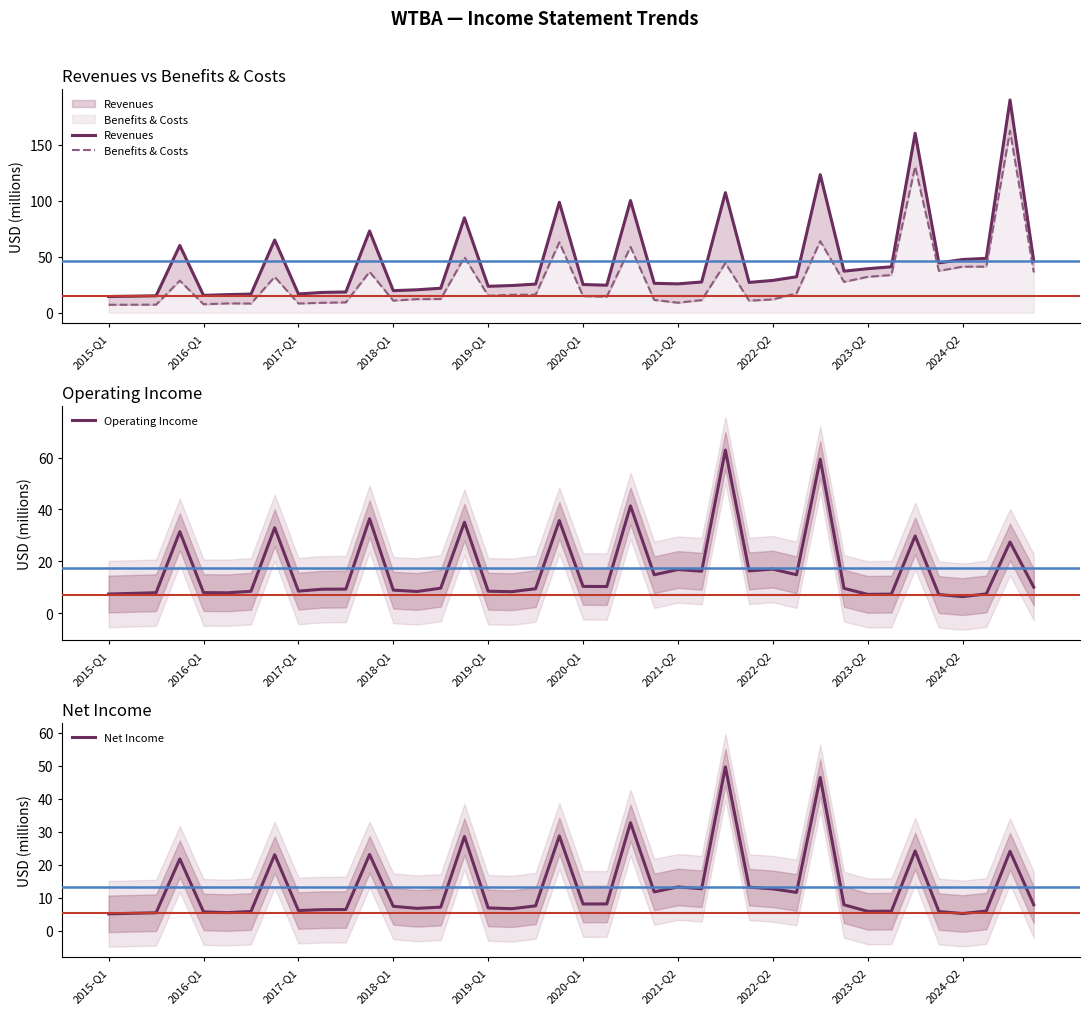

Reading left to right, list all the values displayed in this chart.

Revenues: 14.5	14.8	15.1	60.1	15.5	16.2	16.7	65.0	16.8	18.2	18.6	73.0	19.7	20.5	21.9	84.8	23.7	24.3	25.6	98.7	25.2	24.6	100.2	26.3	25.8	27.5	107.3	27.1	28.9	32.2	123.3	37.2	39.4	41.1	160.3	44.6	47.6	48.6	190.1	46.1
Benefits & Costs: 7.1	7.2	7.3	28.7	7.6	8.4	8.2	32.0	8.3	8.9	9.3	36.6	10.8	12.2	12.3	49.7	15.2	16.0	16.2	62.9	14.9	14.3	58.9	11.5	9.0	11.3	44.4	10.8	11.9	17.3	64.0	27.6	32.1	33.7	130.5	37.4	41.2	41.2	162.6	36.1
Operating Income: 7.4	7.6	7.9	31.4	7.9	7.9	8.4	33.0	8.5	9.2	9.3	36.4	8.9	8.4	9.6	35.1	8.5	8.3	9.4	35.7	10.3	10.3	41.4	14.8	16.8	16.2	62.9	16.3	17.0	14.8	59.4	9.6	7.3	7.4	29.8	7.2	6.4	7.4	27.4	10.0
Net Income: 5.1	5.3	5.4	21.7	5.7	5.5	5.8	23.0	6.1	6.4	6.4	23.1	7.4	6.8	7.1	28.5	6.9	6.7	7.5	28.7	8.1	8.1	32.7	11.8	13.2	12.7	49.6	13.2	12.7	11.6	46.4	7.8	5.9	5.9	24.1	5.8	5.2	6.0	24.1	7.8